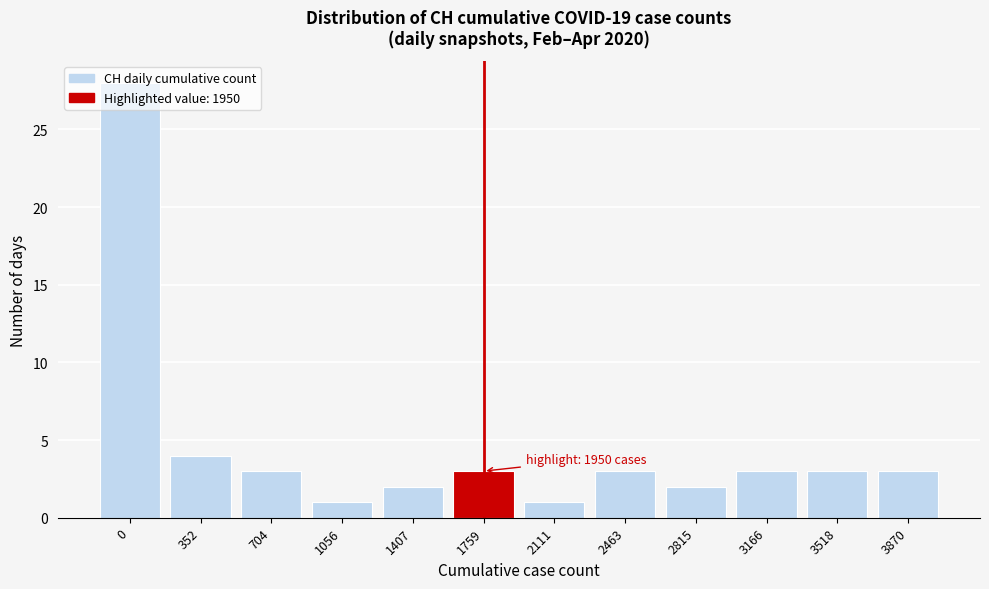

What is the sum of all values?

56